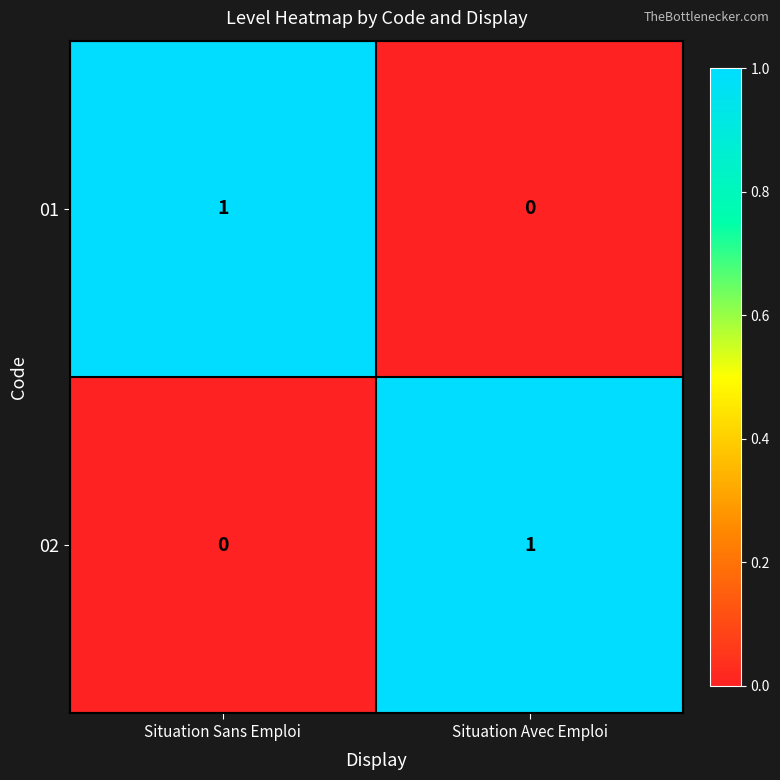

Is the value of 02 at Situation Avec Emploi greater than the value of 01 at Situation Avec Emploi?

Yes